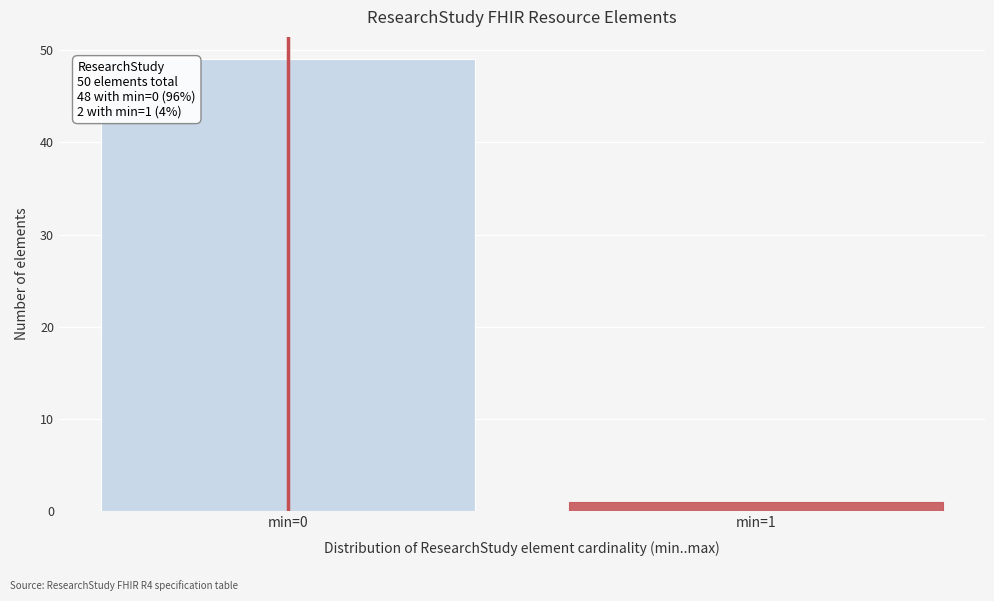

Reading left to right, transcribe all the data shown in this chart.

min=0=49	min=1=1